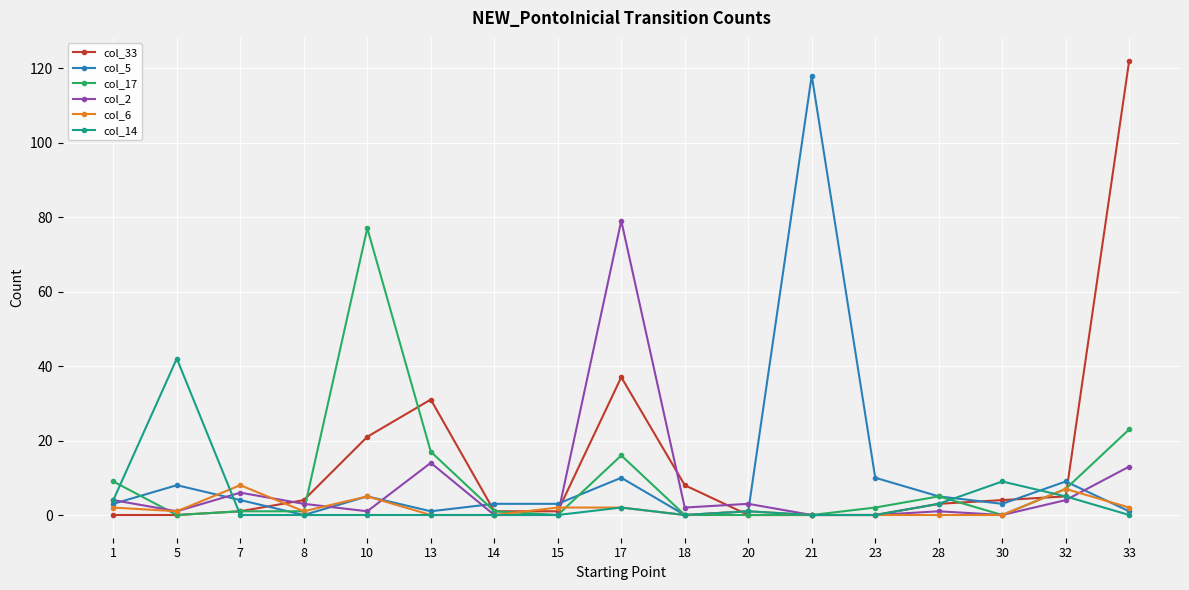

How many data points does each series have?

17